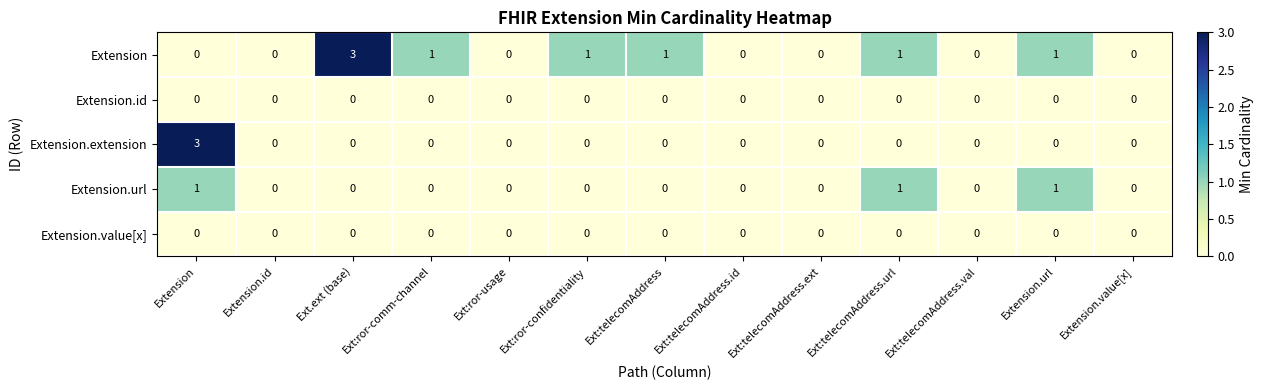

At which category is the sum across all series the highest?

Extension